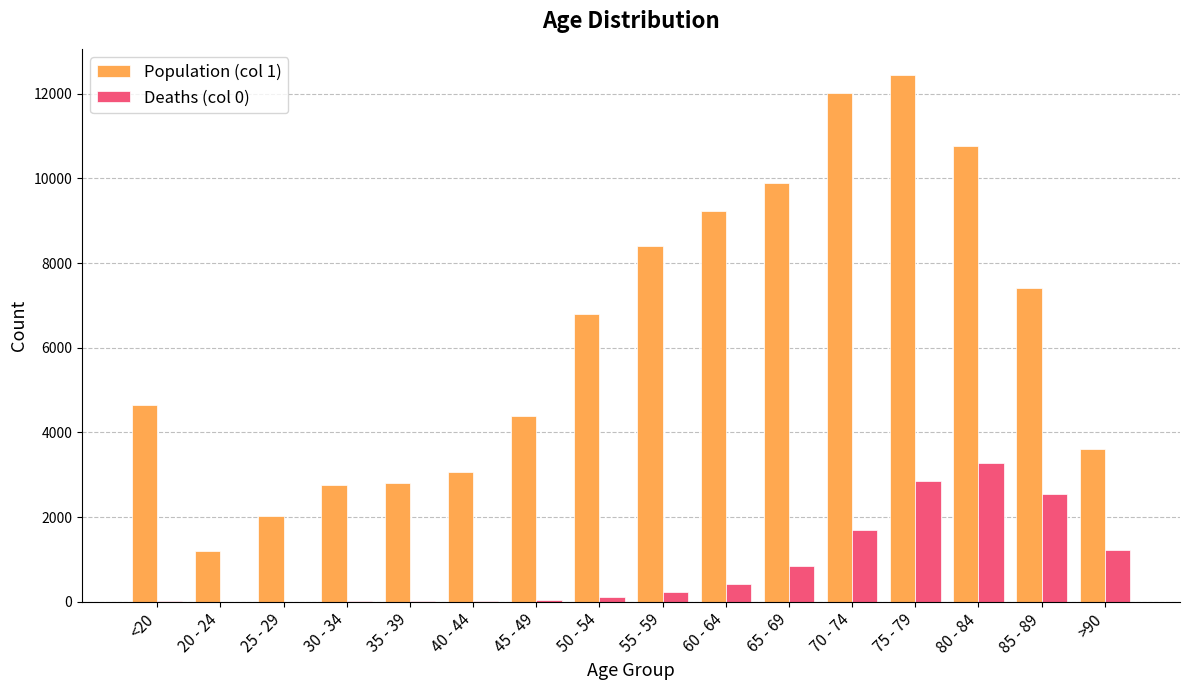

What is the greatest value displayed?

12434